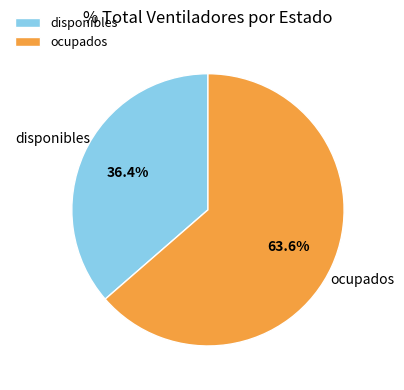

The disponibles slice represents 36% of the pie. True or false?

True